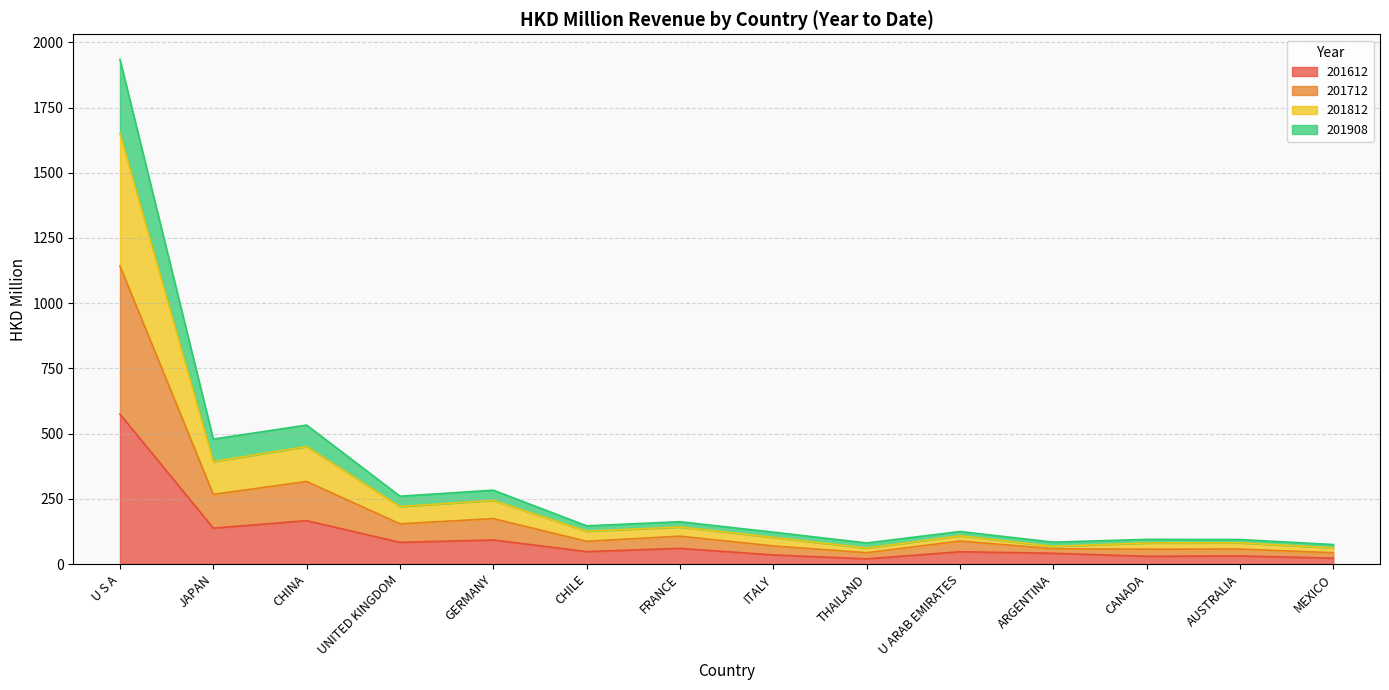

What position from the right is UNITED KINGDOM?

11